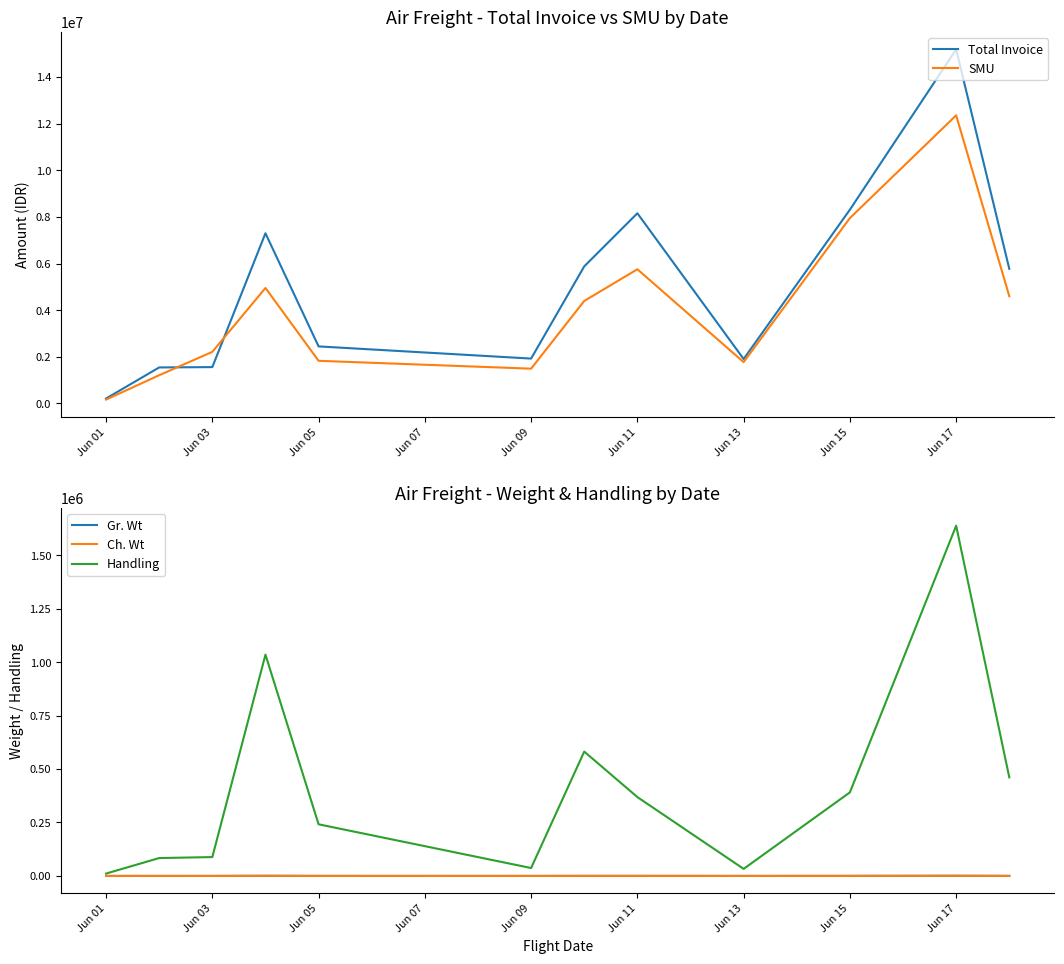

Where does the Gr. Wt series first go above 174?

Jun 07